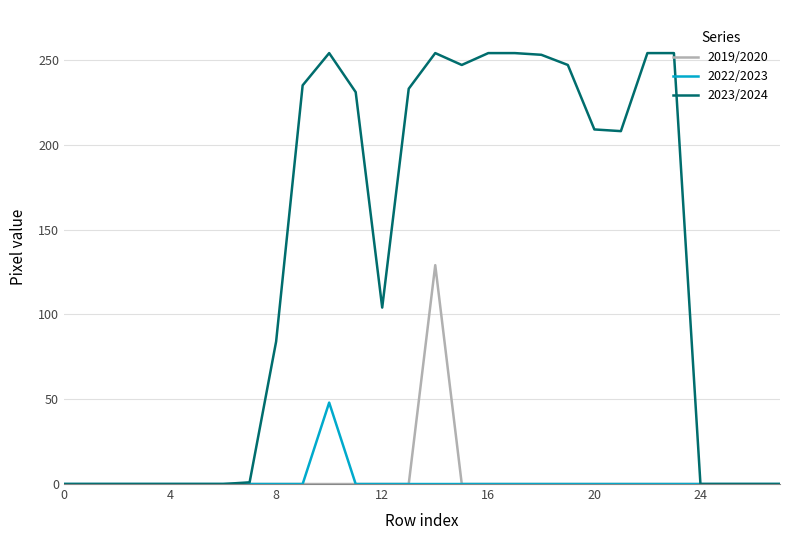

Rank the series by their maximum value, from highest to lowest.

2023/2024, 2019/2020, 2022/2023